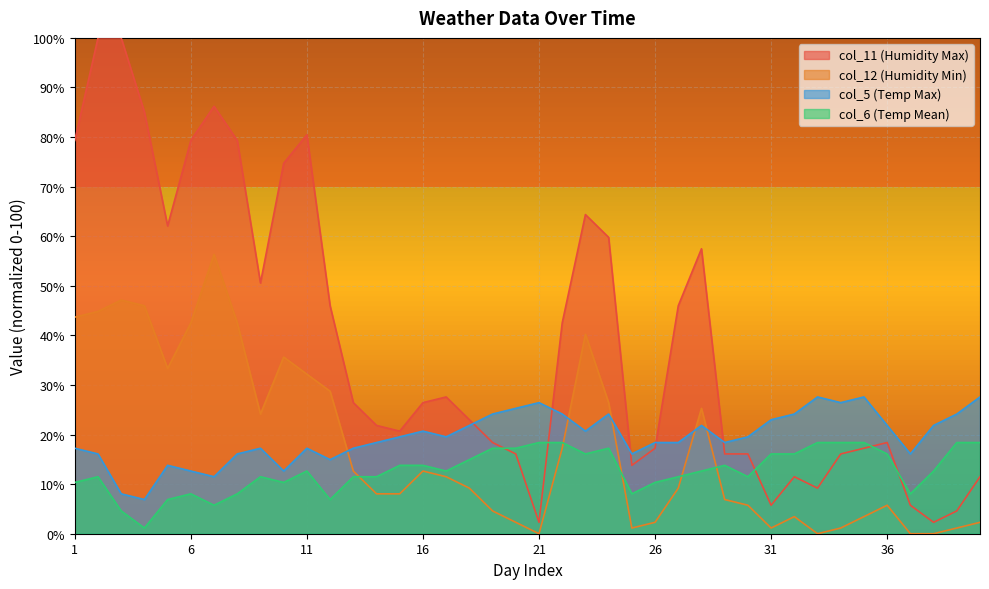

Which series ends up on top after the final intersection of col_11 and col_6?

col_6